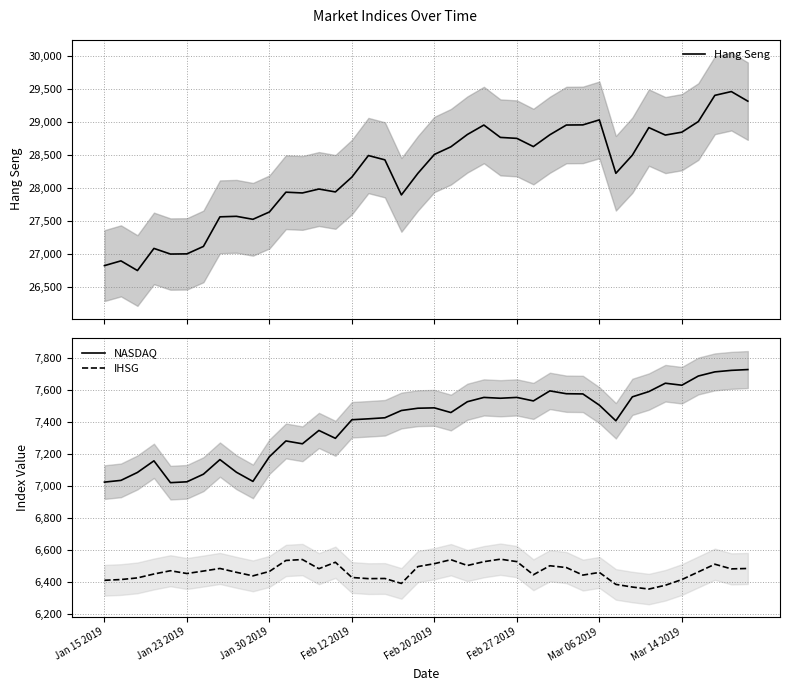

Reading left to right, list all the values displayed in this chart.

Hang Seng: 26830.3	26902.1	26755.6	27090.8	27005.5	27008.2	27121.0	27569.2	27577.0	27531.7	27642.8	27942.5	27930.7	27990.2	27946.3	28171.3	28497.6	28432.0	27900.8	28228.1	28514.0	28629.9	28816.3	28959.3	28772.1	28757.4	28633.2	28812.2	28959.6	28961.6	29037.6	28228.4	28503.3	28920.9	28807.5	28851.4	29012.3	29409.0	29466.3	29321.0
NASDAQ: 7023.8	7034.7	7084.5	7157.2	7020.4	7025.8	7073.5	7164.9	7085.7	7028.3	7183.1	7281.7	7263.9	7347.5	7298.2	7414.6	7420.4	7426.9	7472.4	7486.8	7489.1	7459.7	7527.6	7554.5	7549.3	7554.5	7532.5	7595.4	7577.6	7576.4	7505.9	7408.1	7558.1	7591.0	7643.4	7630.9	7688.5	7714.5	7723.9	7729.0
IHSG: 6408.8	6413.4	6423.8	6448.2	6468.6	6451.2	6466.6	6482.8	6458.7	6436.5	6464.2	6533.0	6538.6	6481.4	6521.7	6426.3	6419.1	6420.0	6389.1	6494.7	6512.8	6537.8	6501.4	6525.4	6540.9	6525.7	6443.4	6499.9	6488.4	6441.3	6458.0	6383.1	6366.4	6353.8	6377.6	6413.3	6461.2	6509.4	6480.3	6482.7